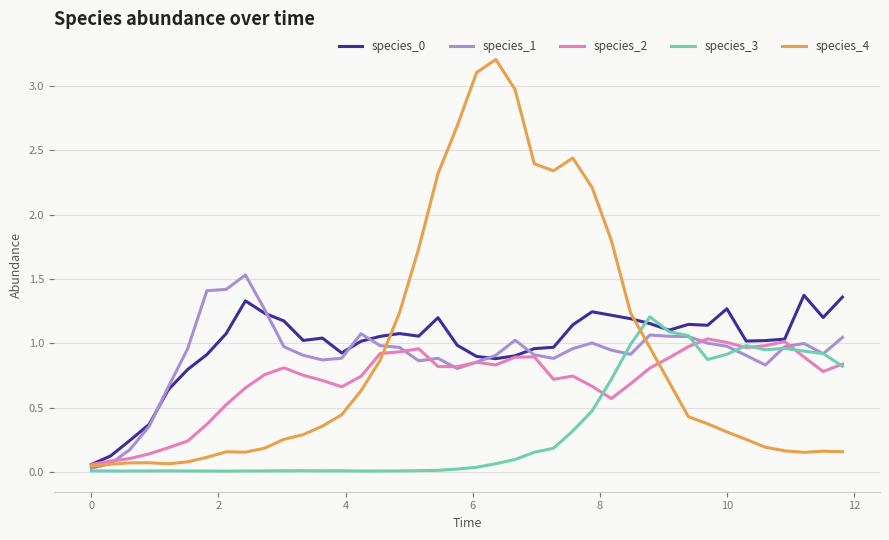

What is the greatest value displayed?

3.2